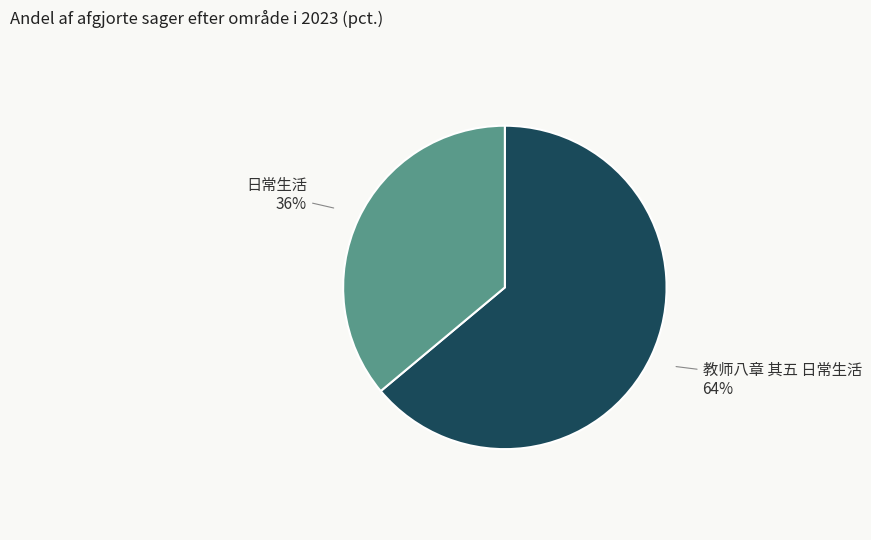

To the nearest percent, what is the average slice percentage?

50%